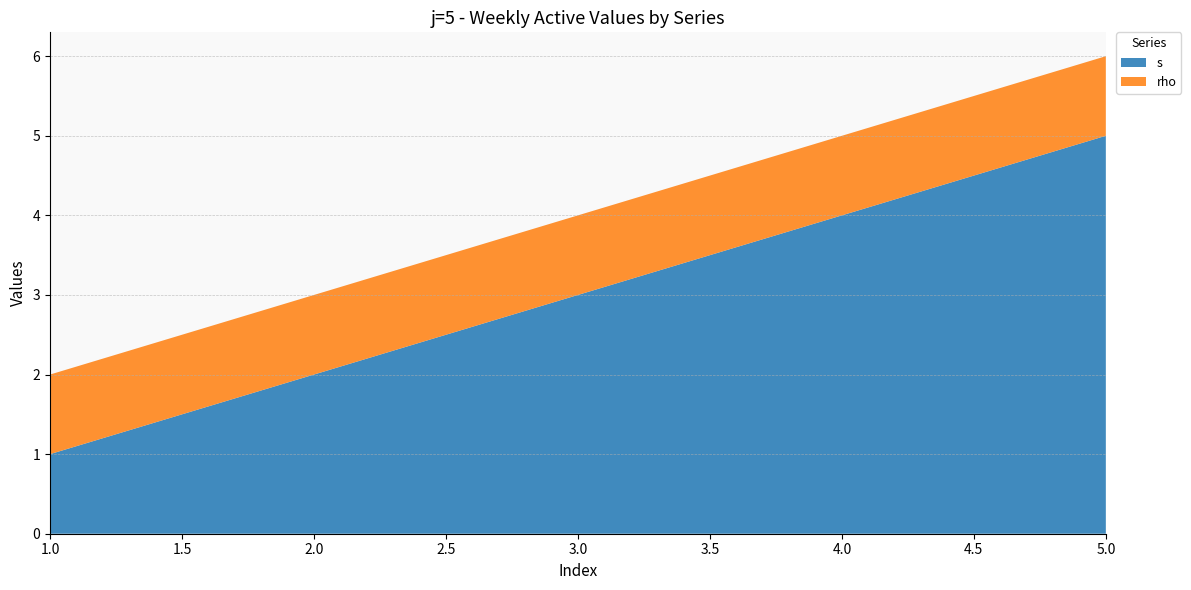

Reading left to right, what are all the values shown in this chart?

s: 1	2	3	4	5
rho: 1	1	1	1	1